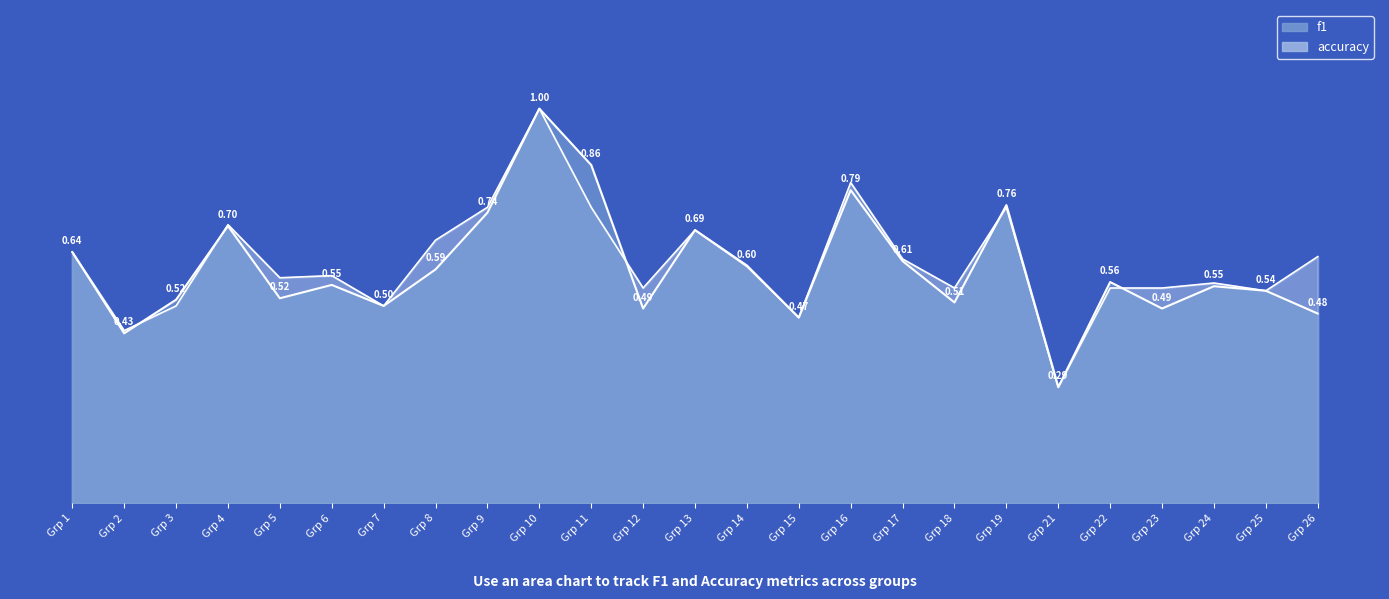

Which has a higher value, Grp 6 or Grp 22?

Grp 22